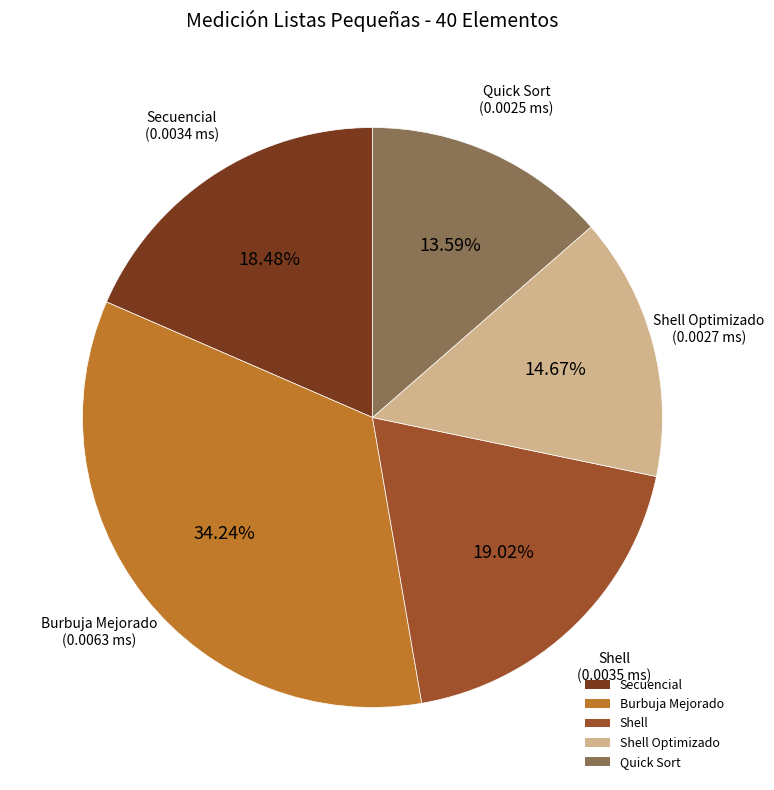

To the nearest percent, what percentage of the pie is Shell?

19%